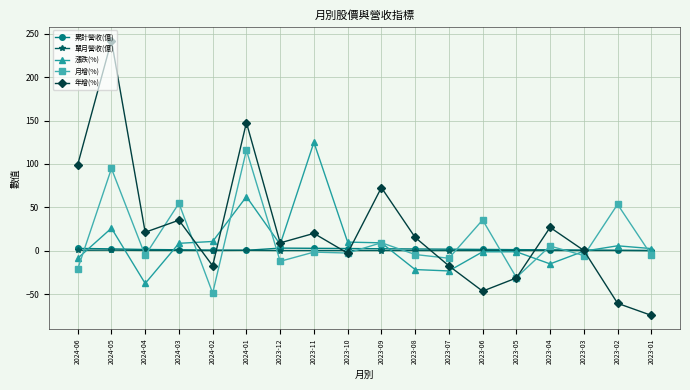

At how many categories does at least one series exceed 51?

7